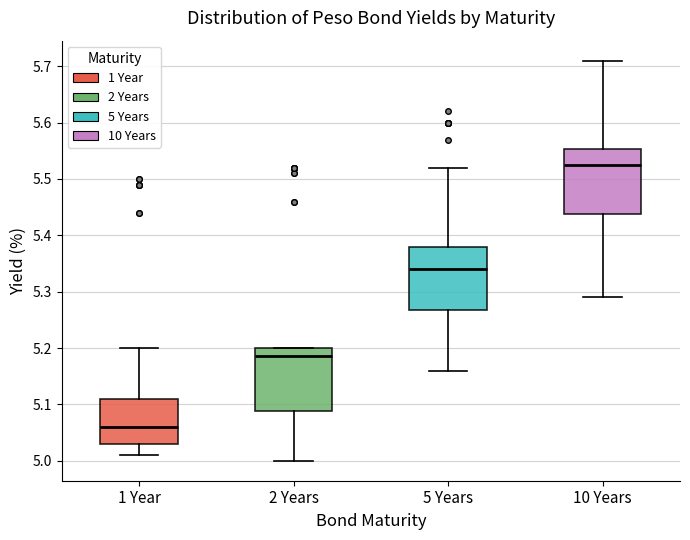

Reading left to right, transcribe this box plot: for each box, give where its median line is, the range the box spans, and where its two whiskers end, as read against the y-axis. The values are not printed on the chart, so give them approximately, as read against the axis.

1 Year: median 5.06, box 5.03 to 5.11, whiskers 5.01 to 5.20
2 Years: median 5.19, box 5.09 to 5.20, whiskers 5.00 to 5.20
5 Years: median 5.34, box 5.27 to 5.38, whiskers 5.16 to 5.52
10 Years: median 5.53, box 5.44 to 5.55, whiskers 5.29 to 5.71